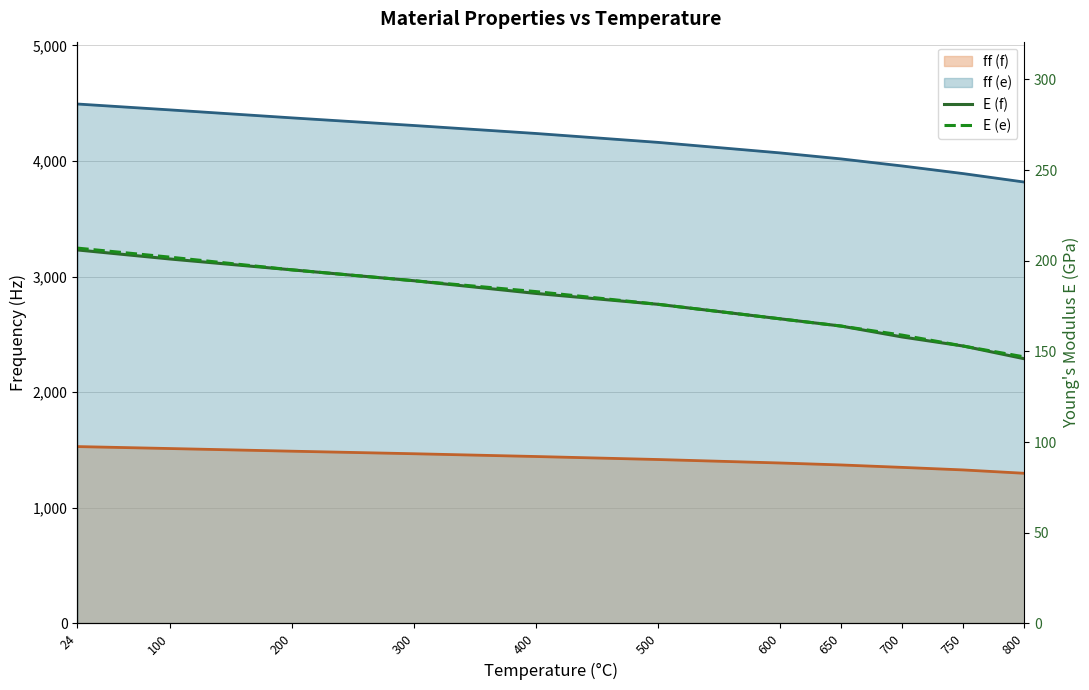

True or false: E (f) and E (e) cross at least once.

False